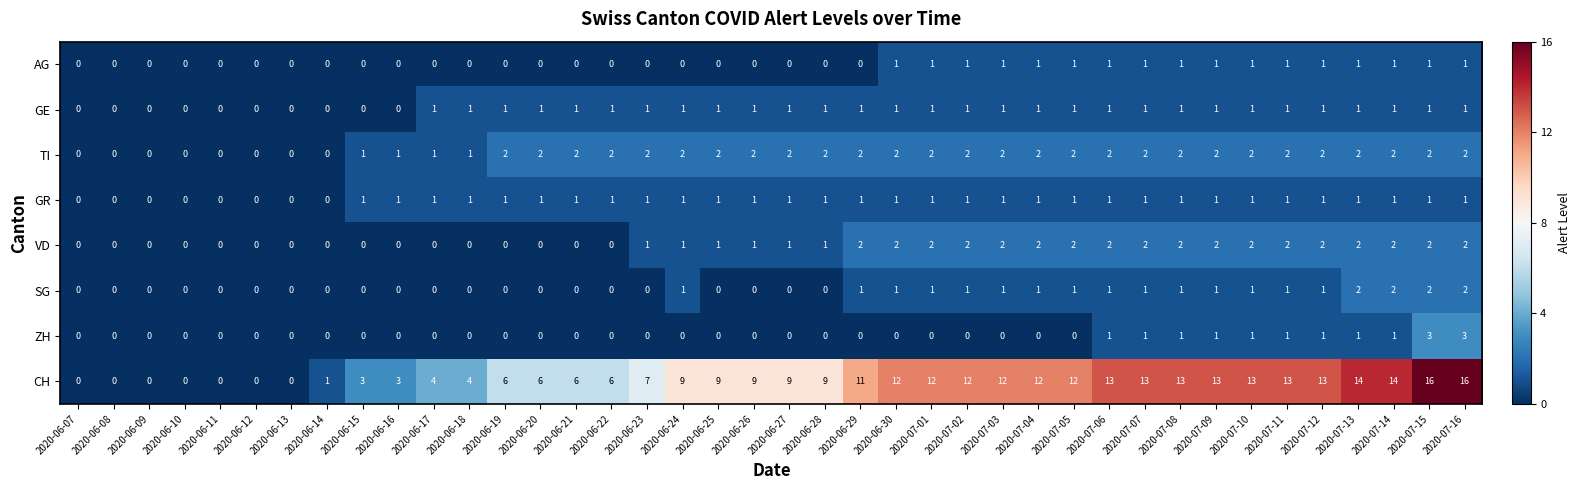

Which series has the widest spread of values?

CH